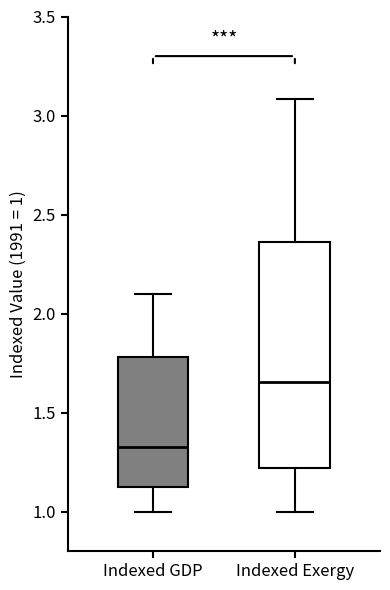

Reading left to right, read every box against the y-axis: the position of its median line, the range the box covers, and the ends of its whiskers. The values are not printed on the chart, so give them approximately, as read against the axis.

Indexed GDP: median 1.35, box 1.10 to 1.80, whiskers 1.00 to 2.10
Indexed Exergy: median 1.65, box 1.20 to 2.35, whiskers 1.00 to 3.10